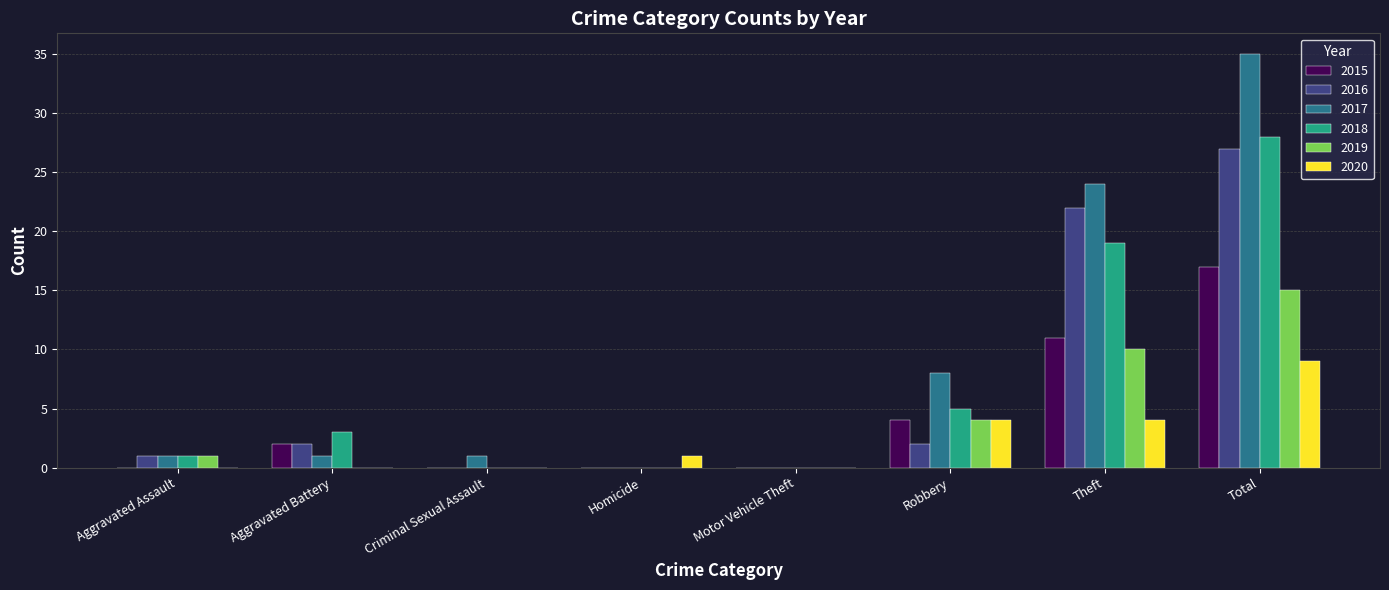

At which label does 2019 reach its peak?

Total